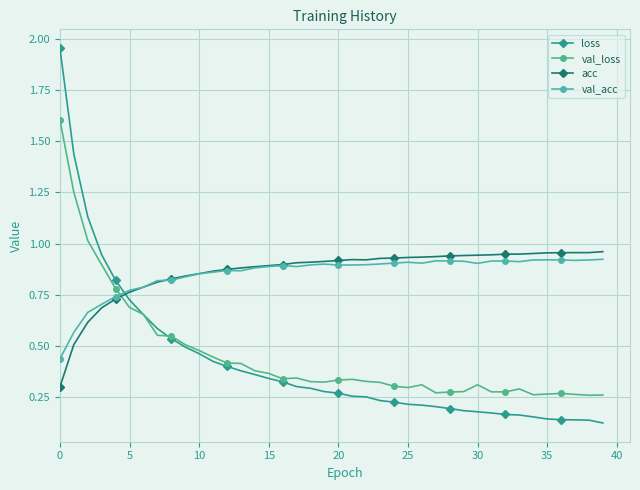

Which series ends up on top after the final intersection of val_loss and acc?

acc